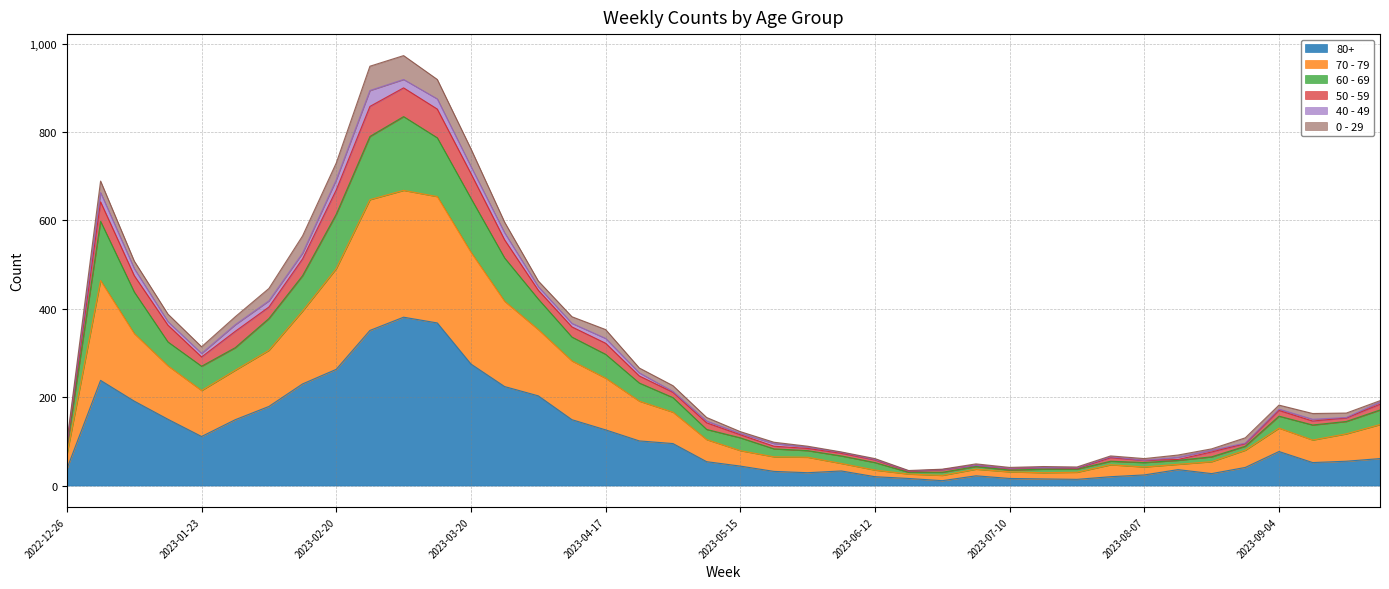

List the labels in order of 50 - 59 value, smallest first.

2023-06-19, 2023-06-26, 2023-07-10, 2023-07-24, 2023-07-17, 2023-07-03, 2023-06-12, 2023-08-07, 2023-07-31, 2023-08-14, 2023-06-05, 2023-08-21, 2023-05-29, 2023-05-22, 2022-12-26, 2023-08-28, 2023-05-15, 2023-05-08, 2023-09-11, 2023-09-18, 2023-09-04, 2023-09-25, 2023-05-01, 2023-04-24, 2023-01-23, 2023-04-17, 2023-01-30, 2023-04-10, 2023-01-16, 2023-02-06, 2023-04-03, 2023-01-09, 2023-02-13, 2023-03-27, 2023-01-02, 2023-02-20, 2023-03-20, 2023-03-13, 2023-02-27, 2023-03-06